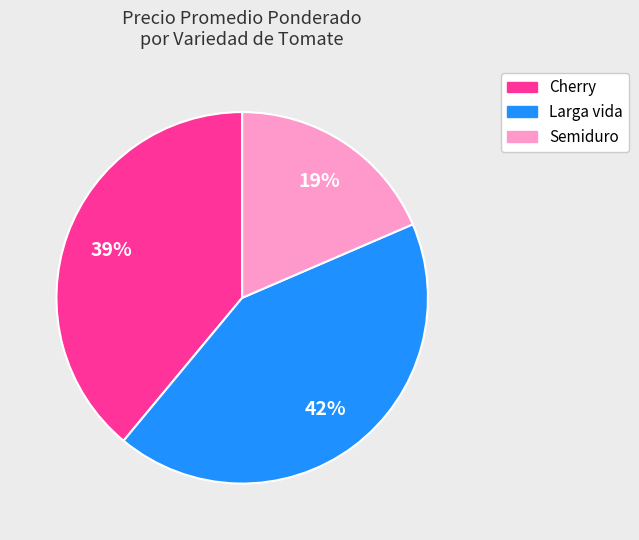

Is it true that Cherry is 39% of the pie?

True